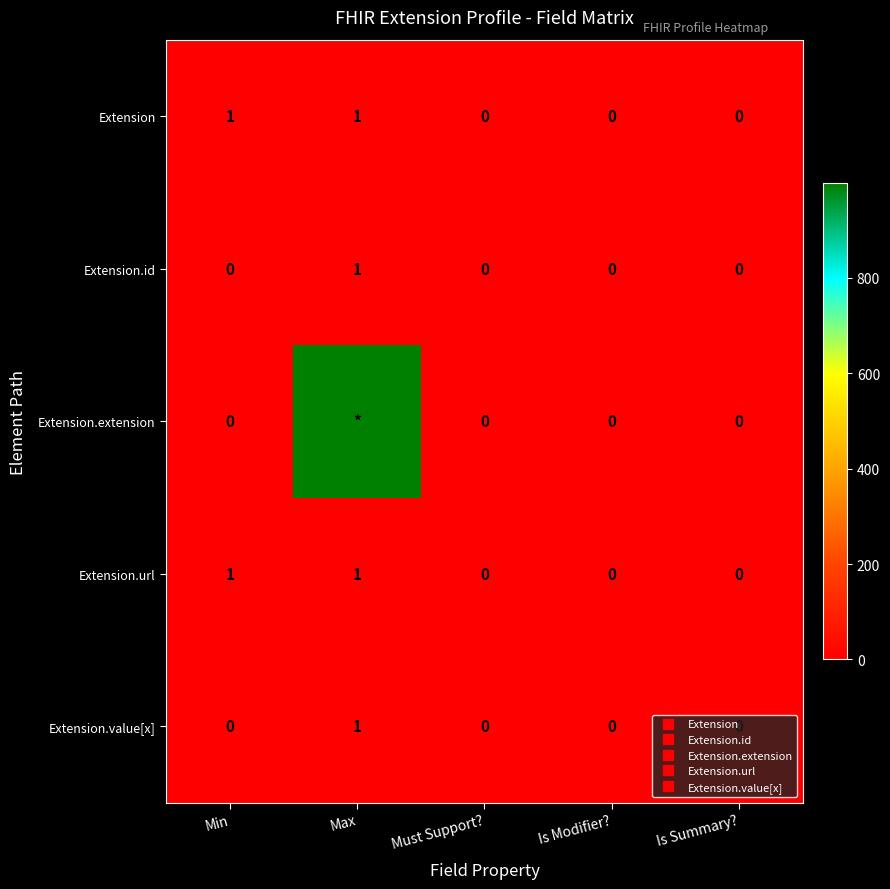

Is it true that Extension.url equals 0 at Is Summary??

True